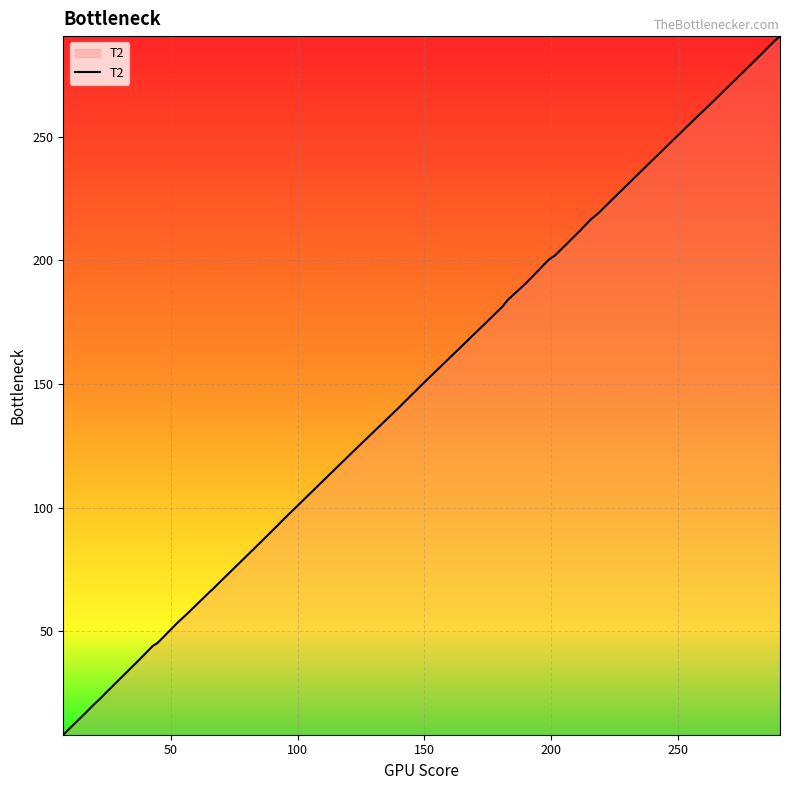

What is the difference between the maximum and minimum values?

282.4